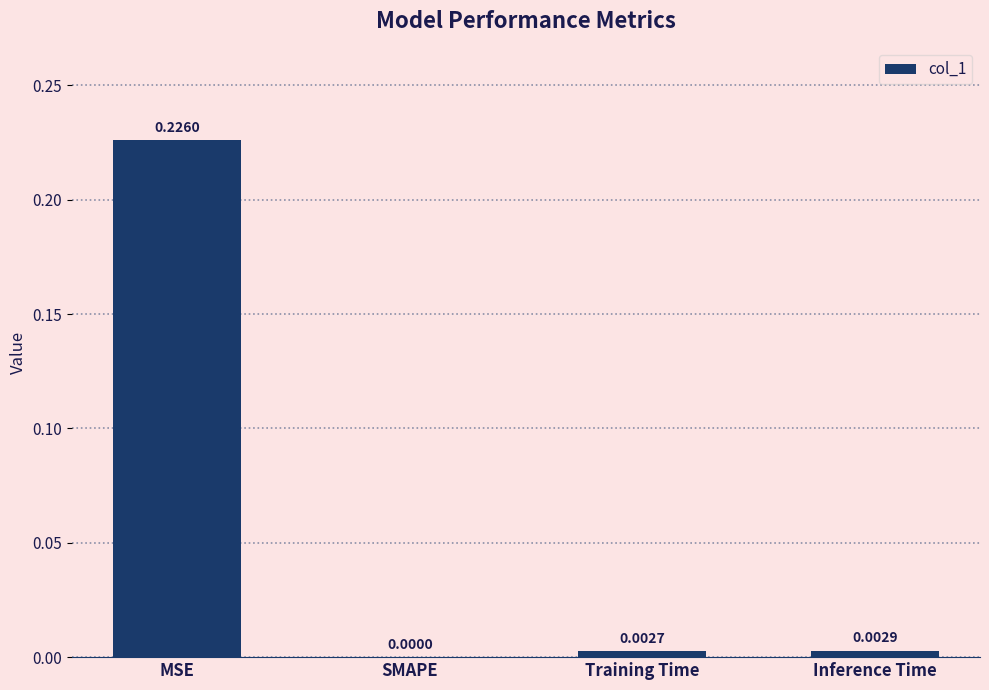

At which category does the chart reach its peak across all series?

MSE